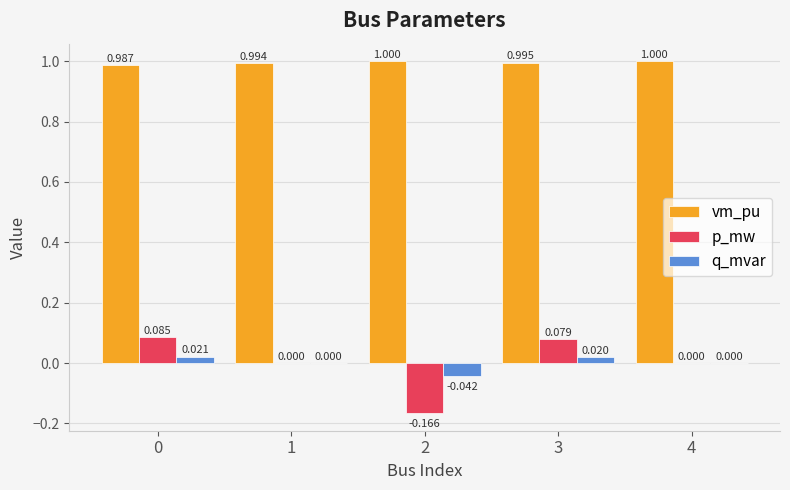

Between 0 and 2, which series saw the biggest shift?

p_mw